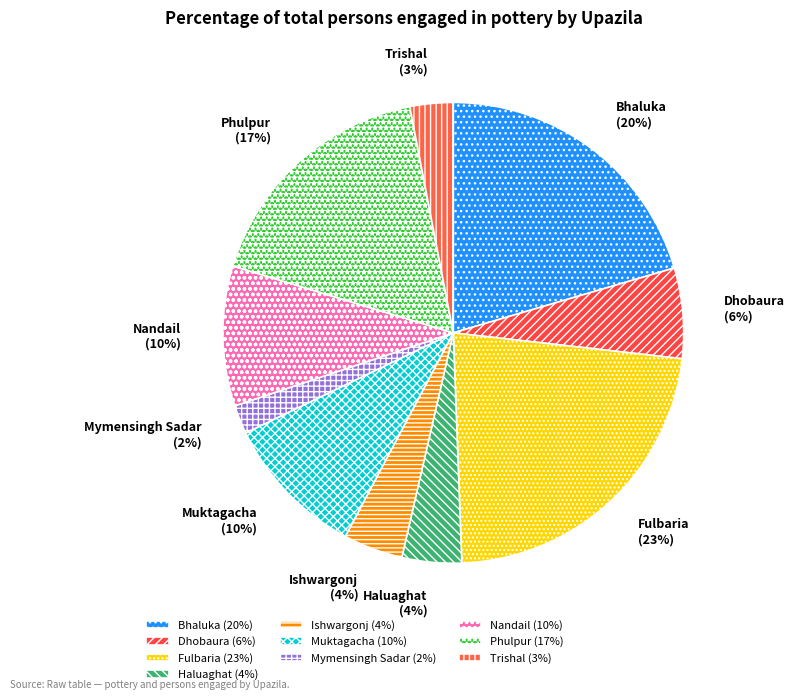

To the nearest percent, what portion does Nandail represent?

10%